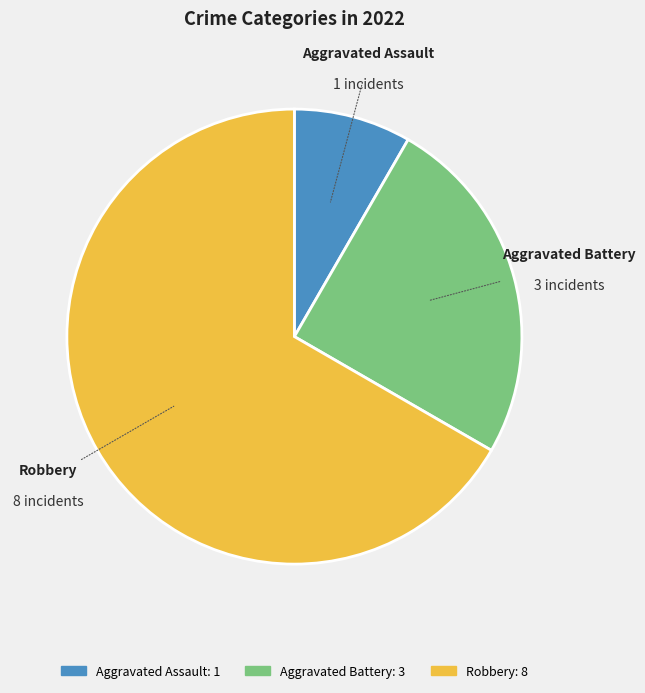

Is it true that Robbery is 67% of the pie?

True